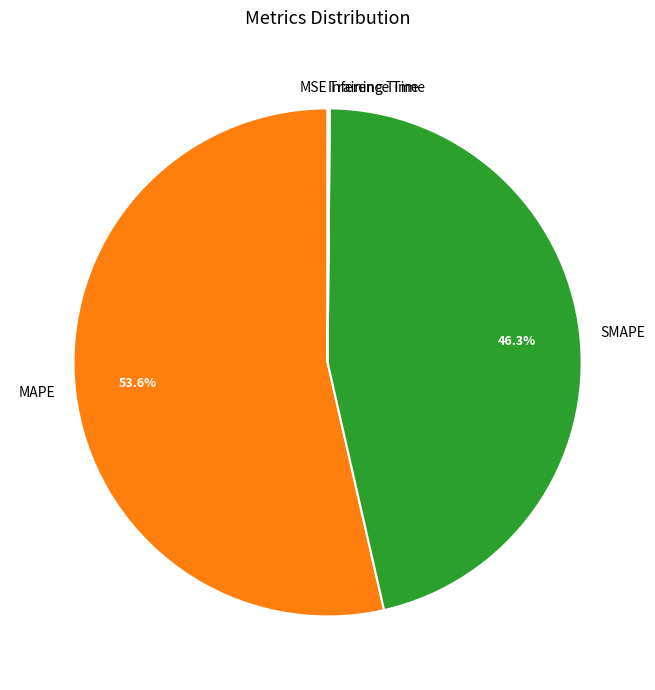

Which has a higher value, MAPE or SMAPE?

MAPE